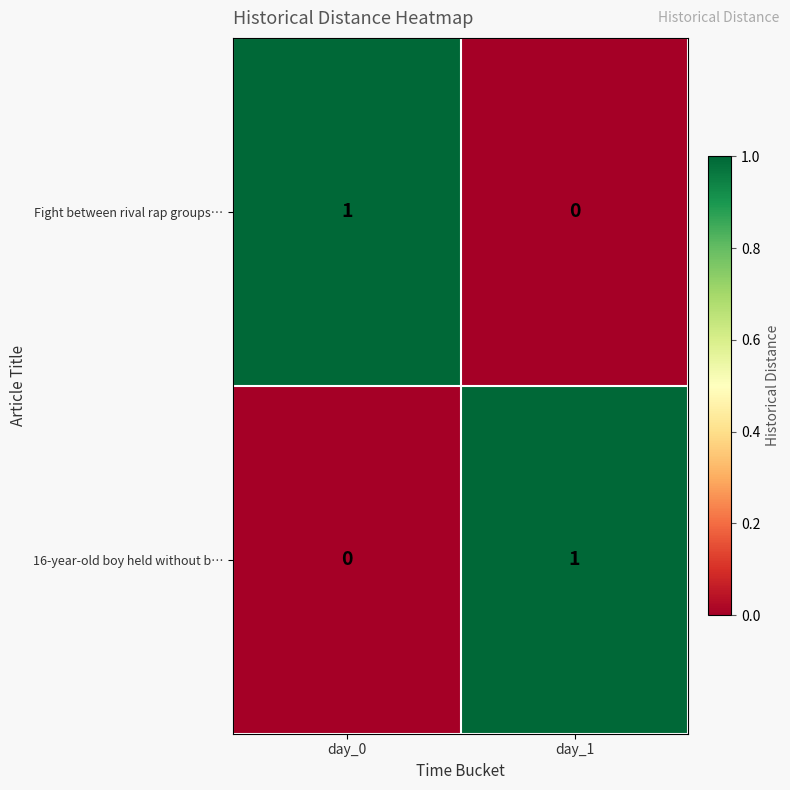

The Fight between rival rap groups… series shows 0 at day_1. True or false?

True